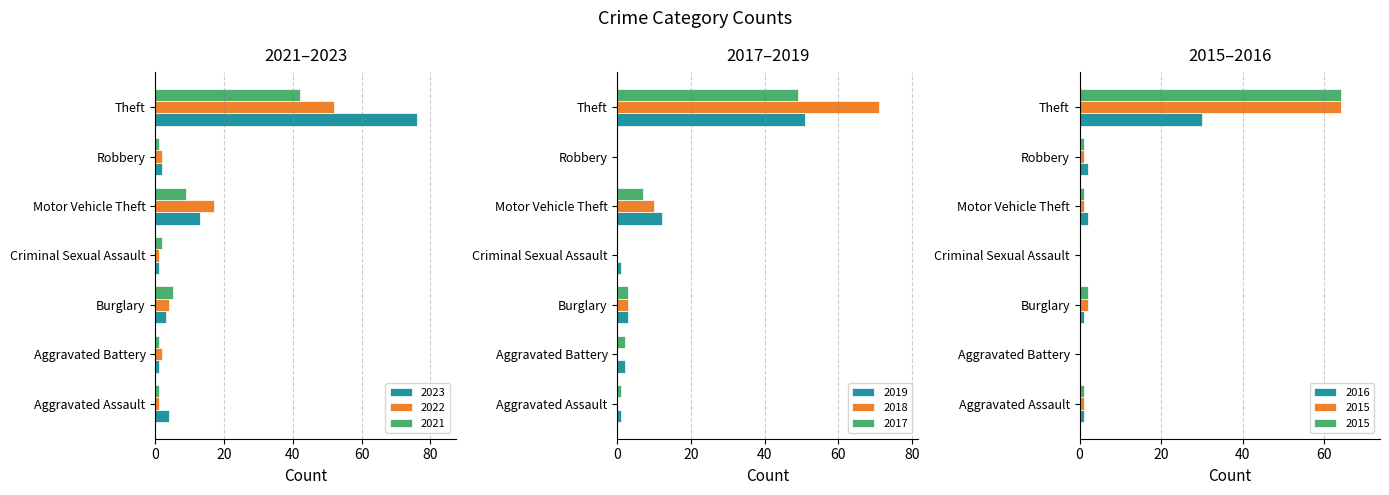

List the series in order of their peak value, highest first.

2023, 2022, 2021